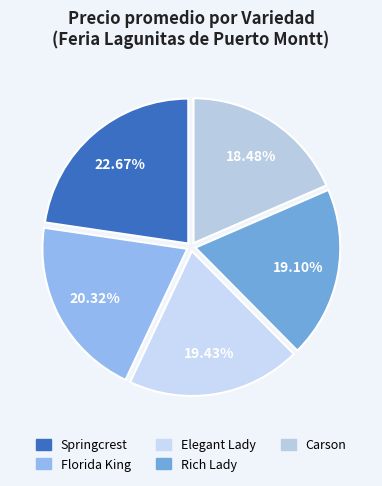

How many segments does this pie chart have?

5